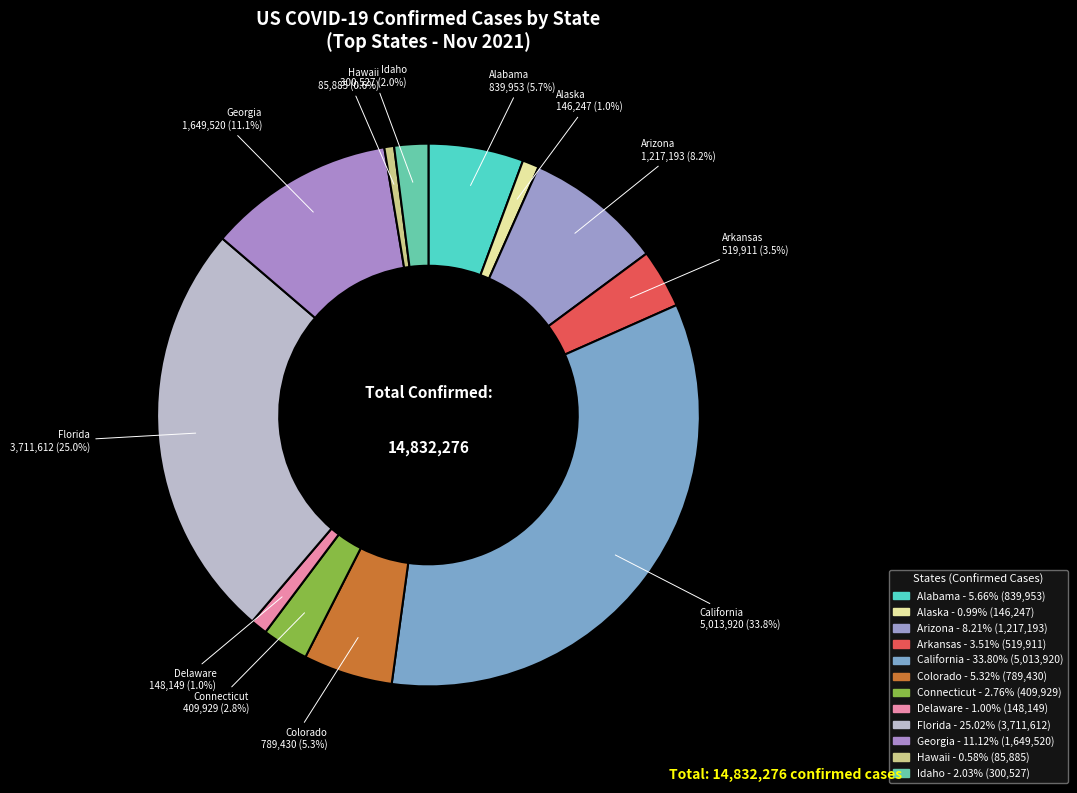

To the nearest percent, what portion does Connecticut represent?

3%